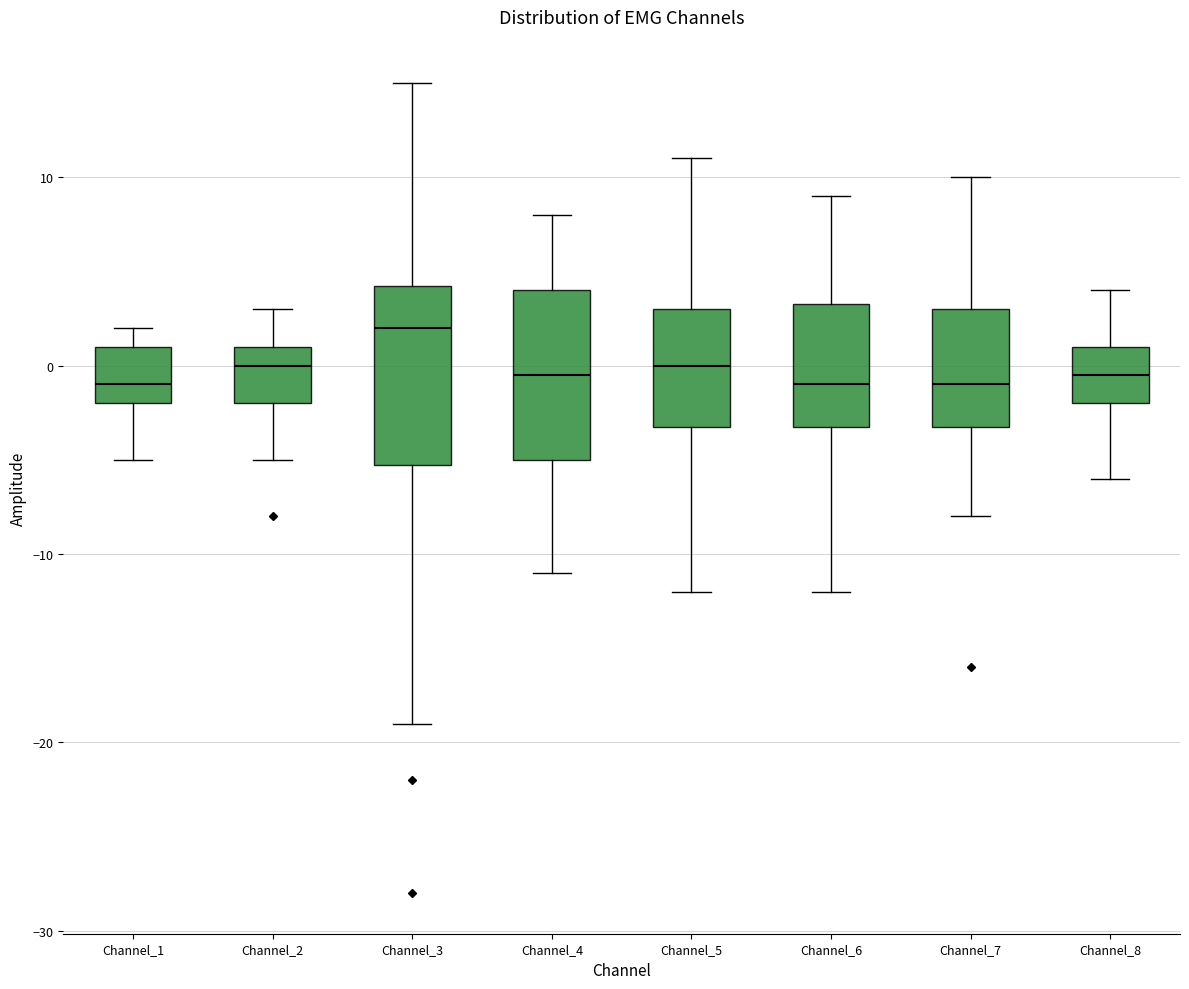

Where does the median line of the box for Channel_2 sit on the y-axis? The values are not printed on the chart, so give them approximately, as read against the axis.

0